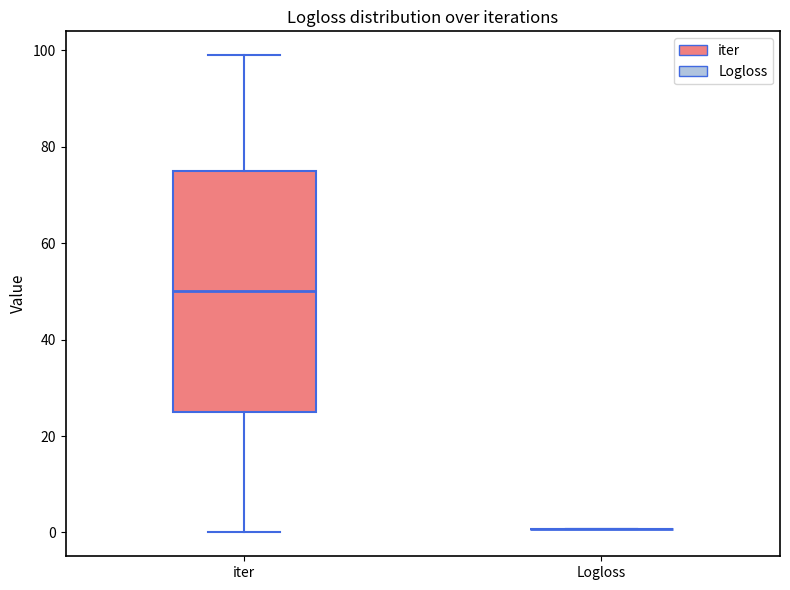

Reading left to right, transcribe this box plot: for each box, give where its median line is, the range the box spans, and where its two whiskers end, as read against the y-axis. The values are not printed on the chart, so give them approximately, as read against the axis.

iter: median 50, box 26 to 76, whiskers 0 to 100
Logloss: box collapsed to a line at 0, whiskers 0 to 0